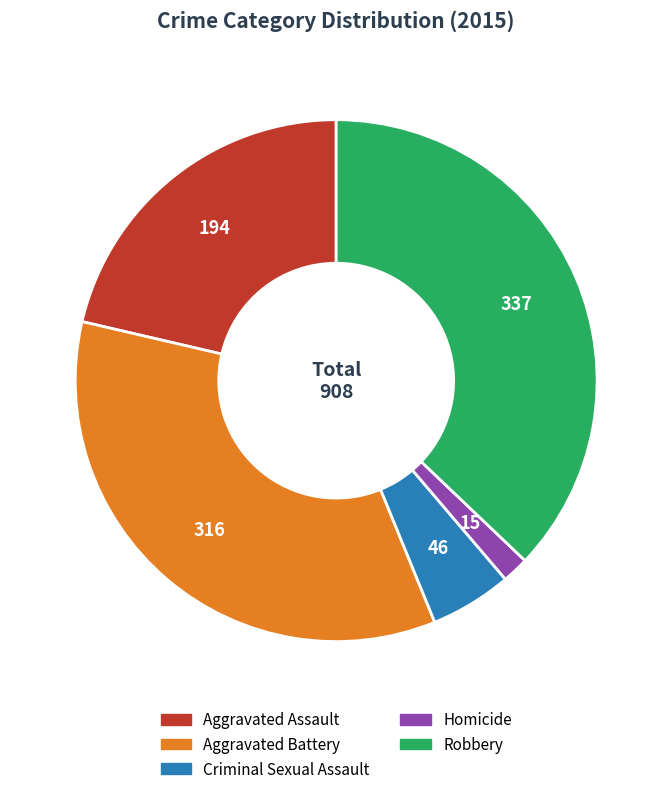

Do Criminal Sexual Assault and Aggravated Assault together represent more than half of the pie?

No